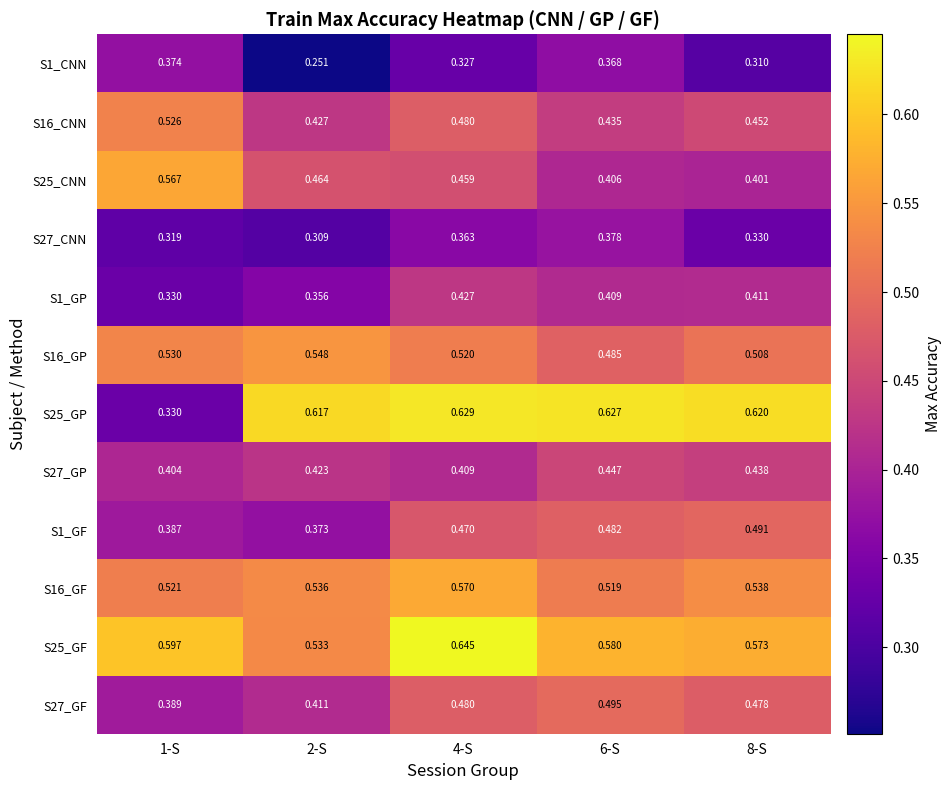

Which series has the widest spread of values?

S25_GP